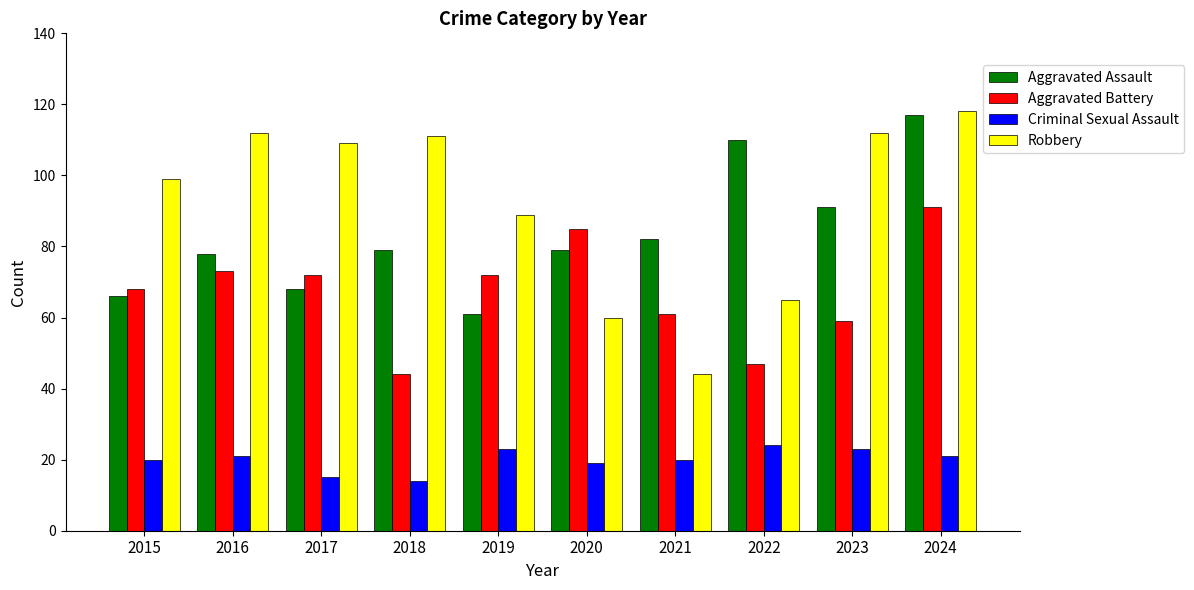

Which series has the largest total across all categories?

Robbery